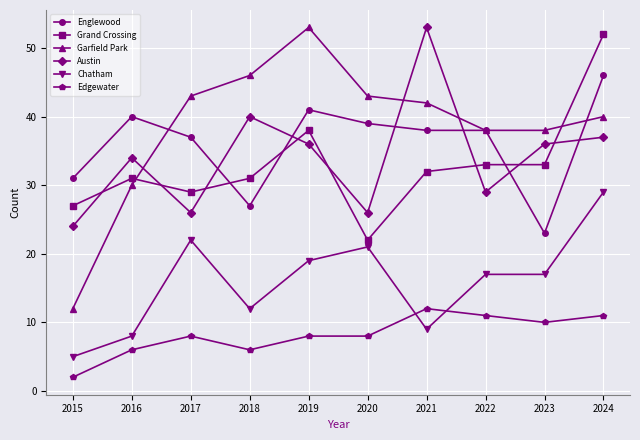

How many lines are shown in the chart?

6